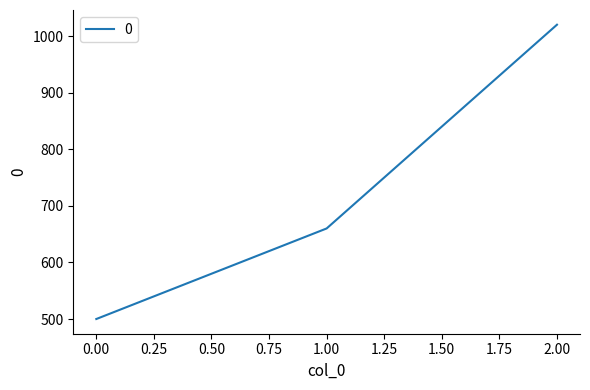

What is the ratio of the value at 1.00 to the value at 2.00?

0.6